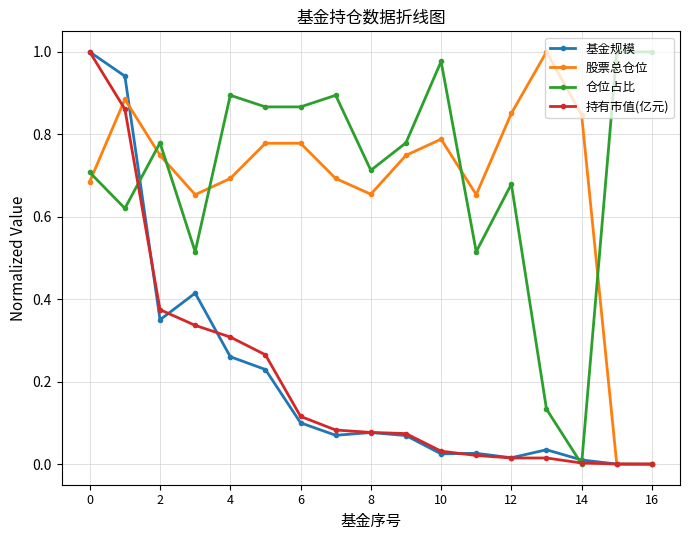

How many times do 仓位占比 and 股票总仓位 cross each other?

6